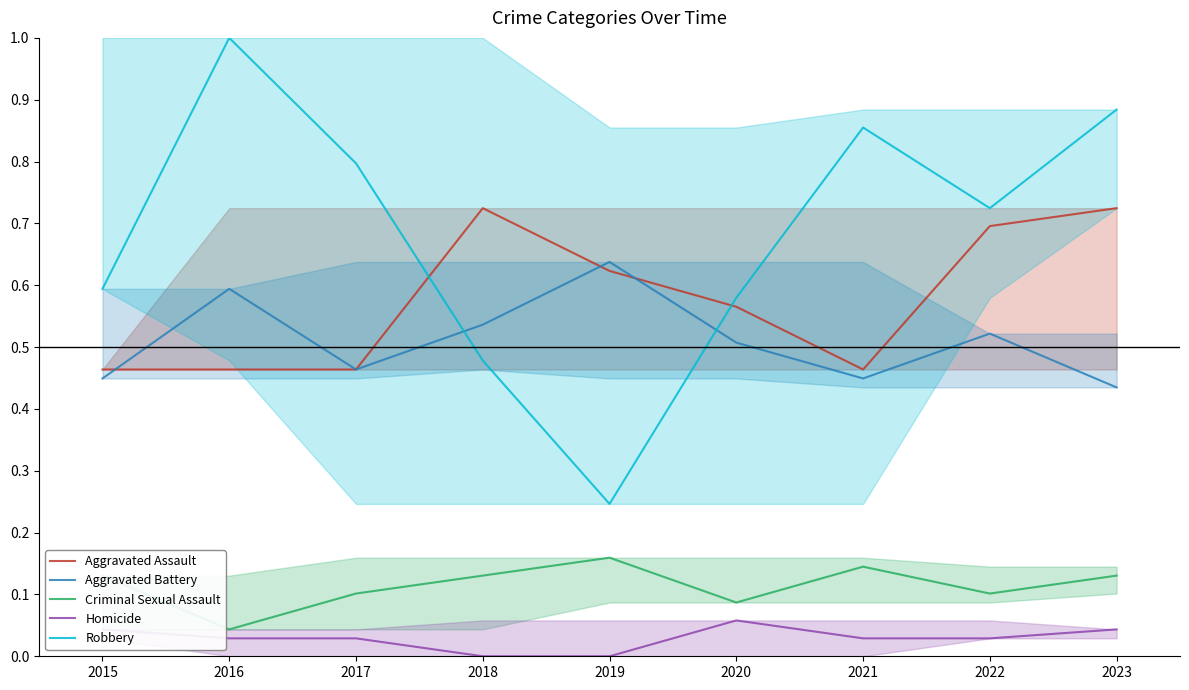

What is the value of the Robbery point at the 4th from the left?

0.5